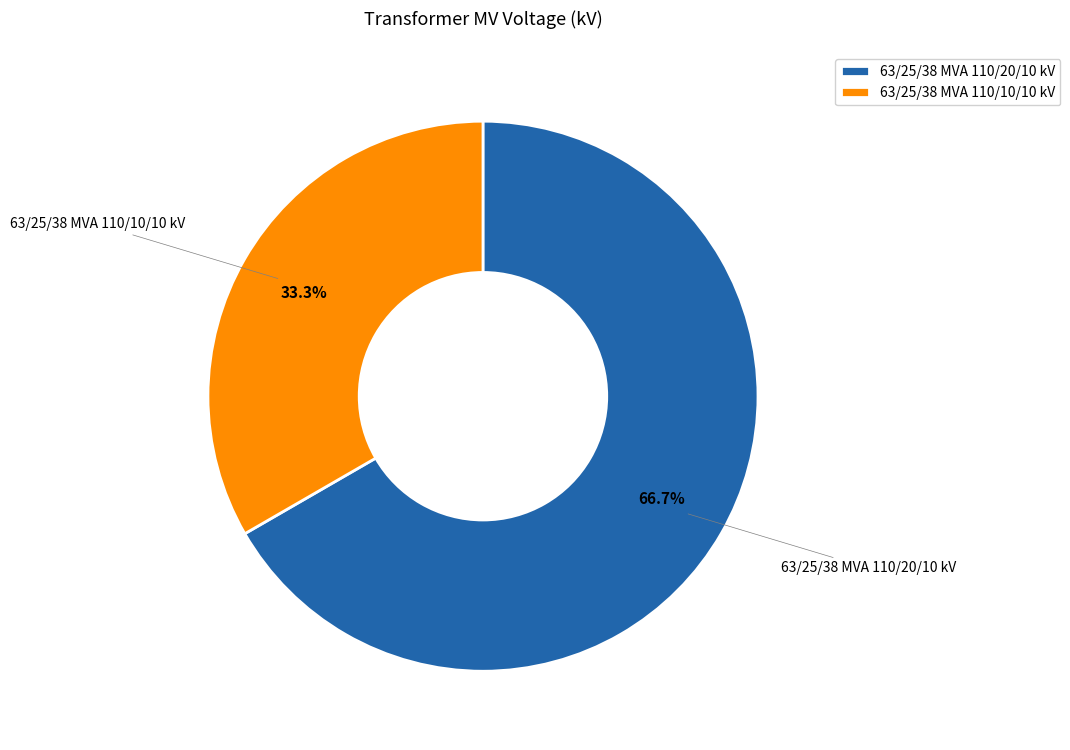

What is the smallest slice in the pie chart?

63/25/38 MVA 110/10/10 kV